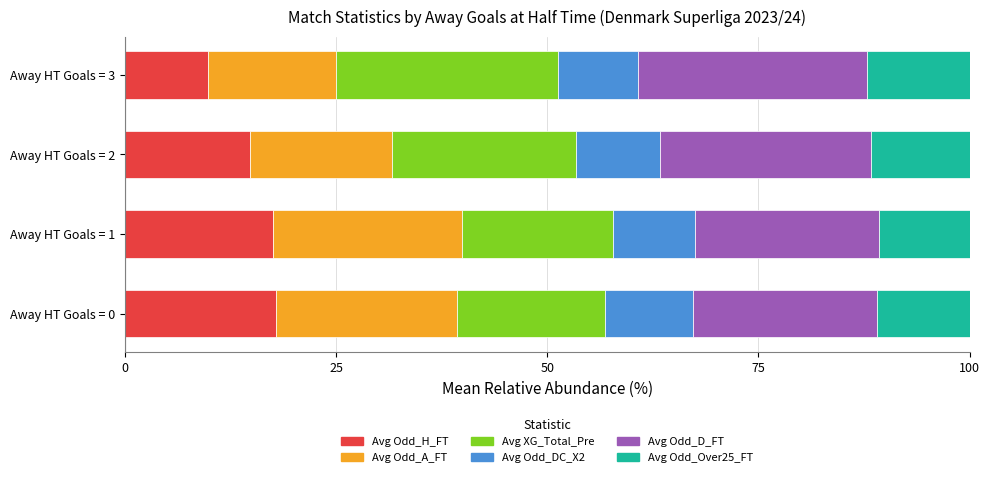

Which category has the lowest value in the Avg Odd_H_FT series?

Away HT Goals = 3